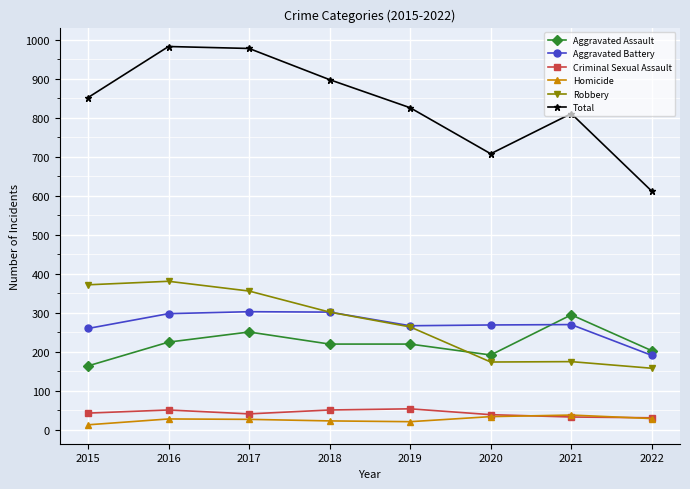

What is the difference between the maximum and minimum values in the Robbery series?

223